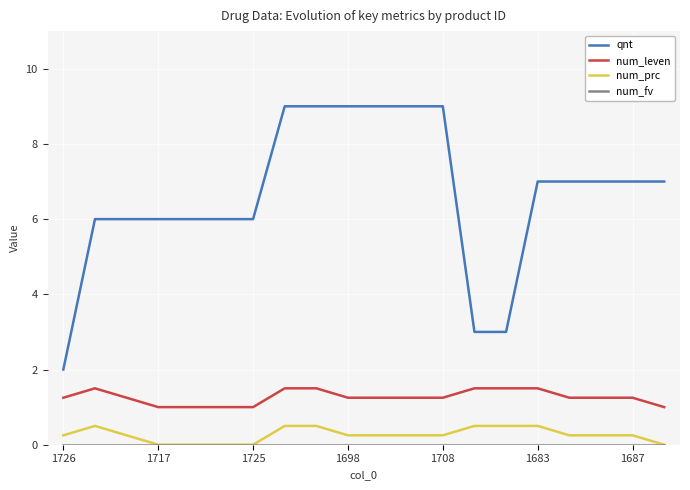

How many series are shown in this chart?

4